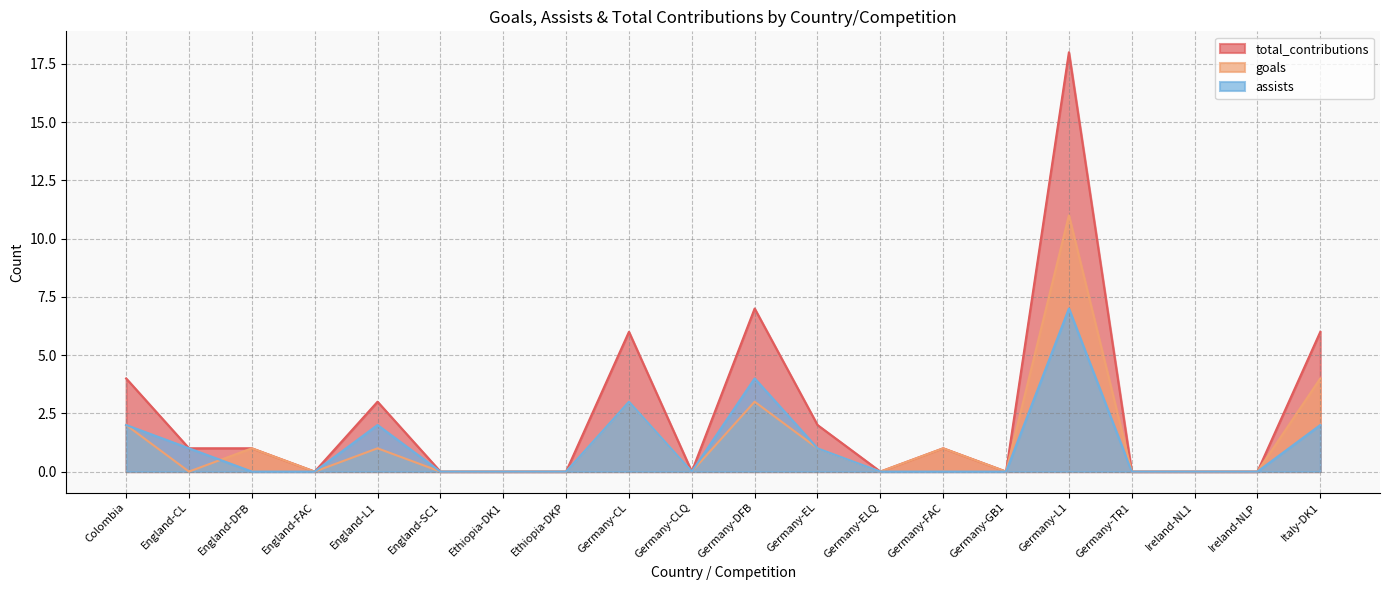

At which category does assists reach its first local peak?

England-L1